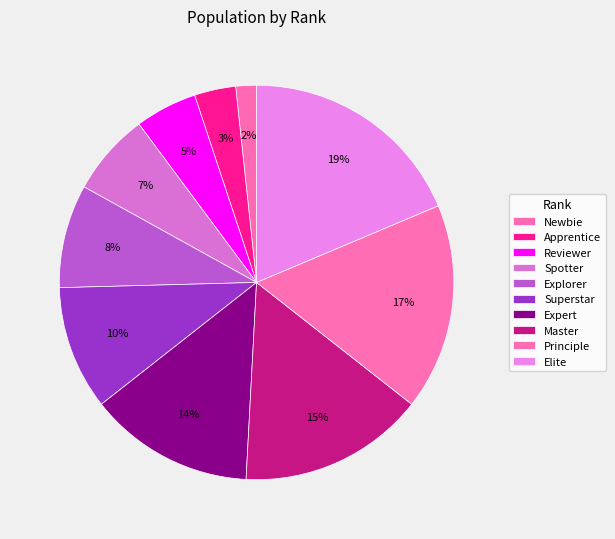

To the nearest percent, what is the combined percentage of Newbie and Principle?

19%